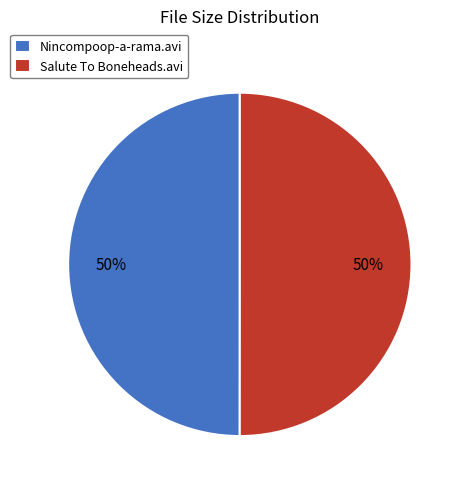

Combined, do Salute To Boneheads.avi and Nincompoop-a-rama.avi account for over 50%?

Yes